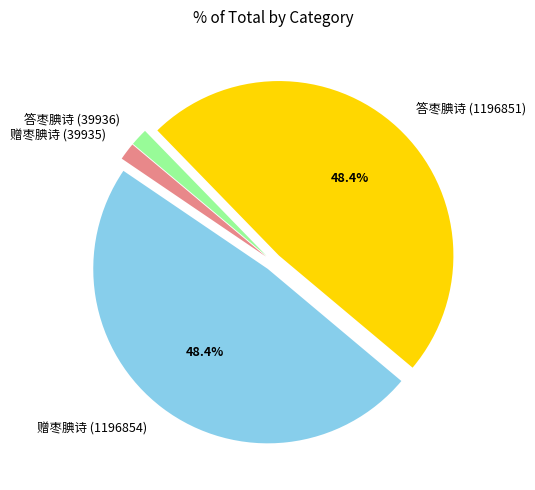

What percentage do 赠枣腆诗 (1196854) and 答枣腆诗 (1196851) together represent?

96.8%